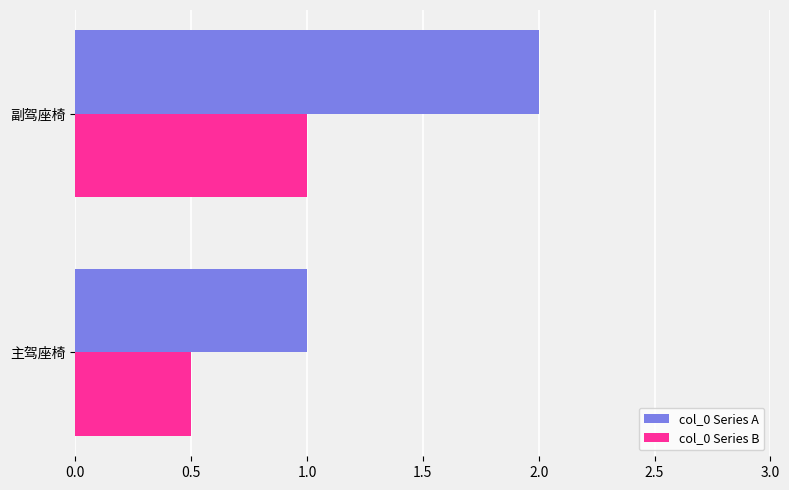

What is the sum of the col_0 Series A values at 副驾座椅 and 主驾座椅?

3.0